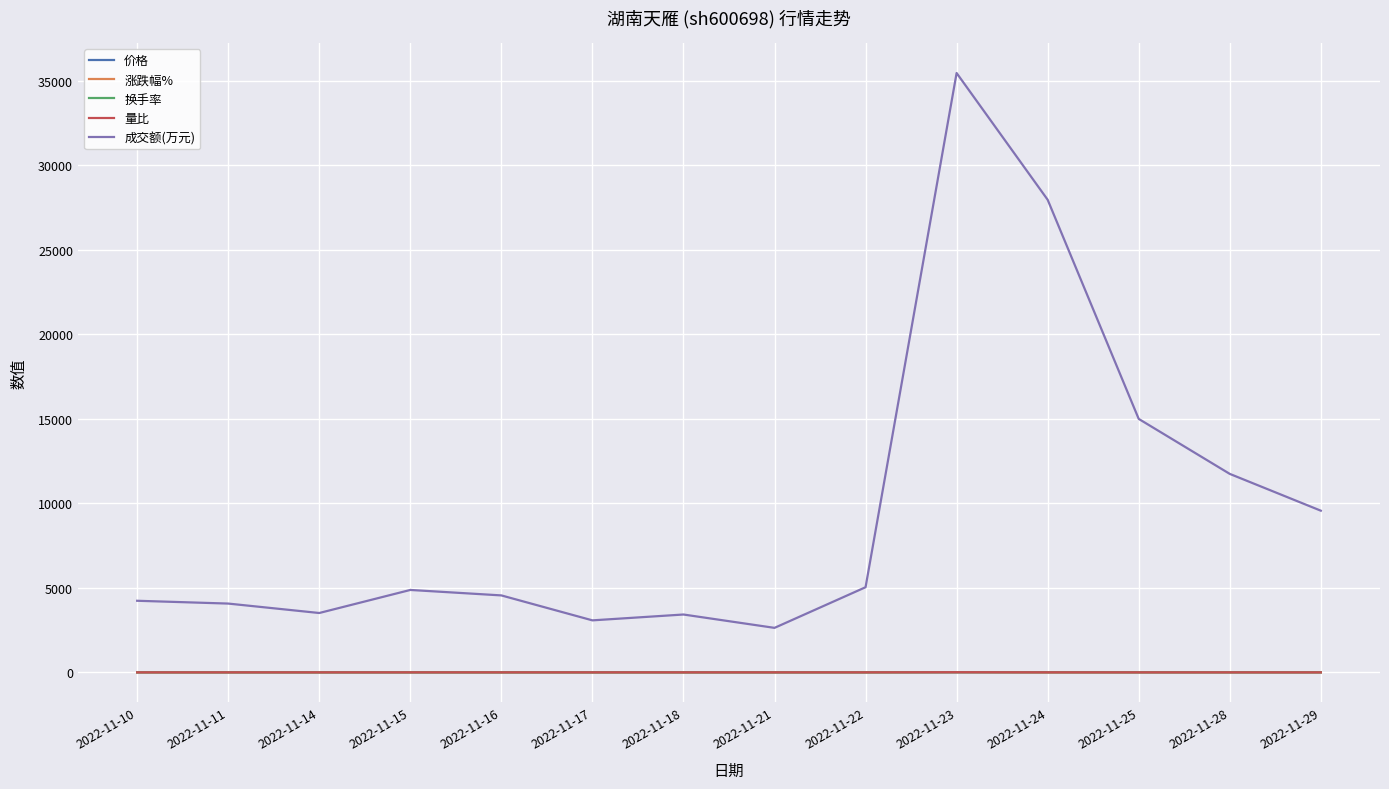

What is the maximum value shown in the chart?

35455.0